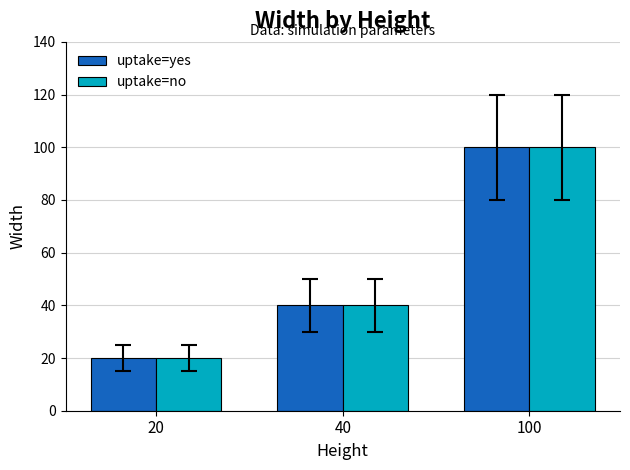

Are the bars grouped side by side (vs. stacked)?

Yes